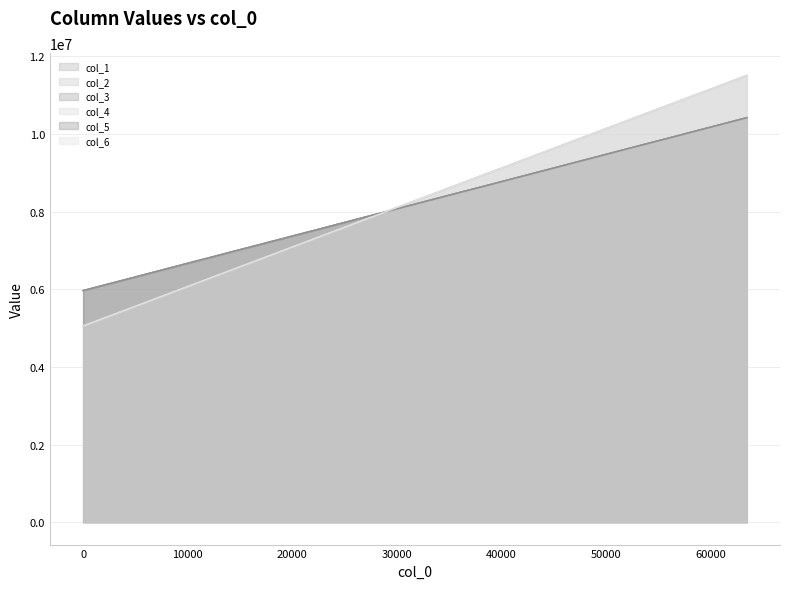

What is the value of the col_2 point at the 26th from the left?

10263055